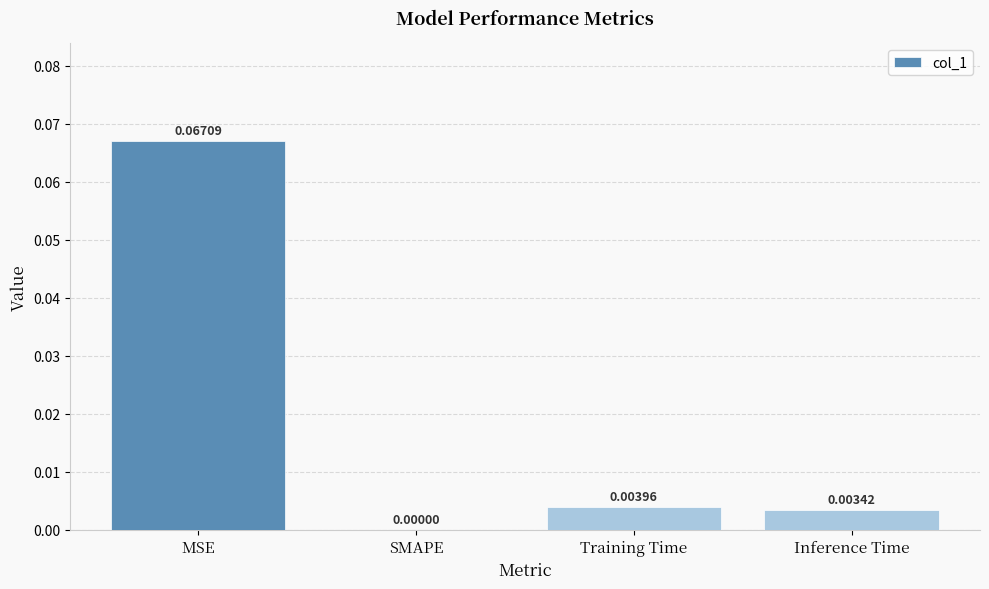

Are the bars grouped side by side (vs. stacked)?

No